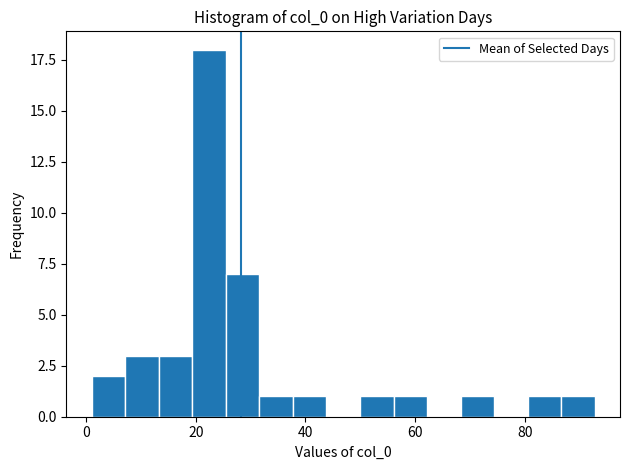

Read against the x-axis, roughly where is the centre of the tallest bar?

22